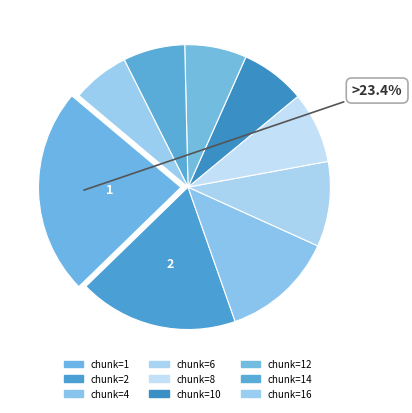

Which category has the biggest portion of the pie?

1